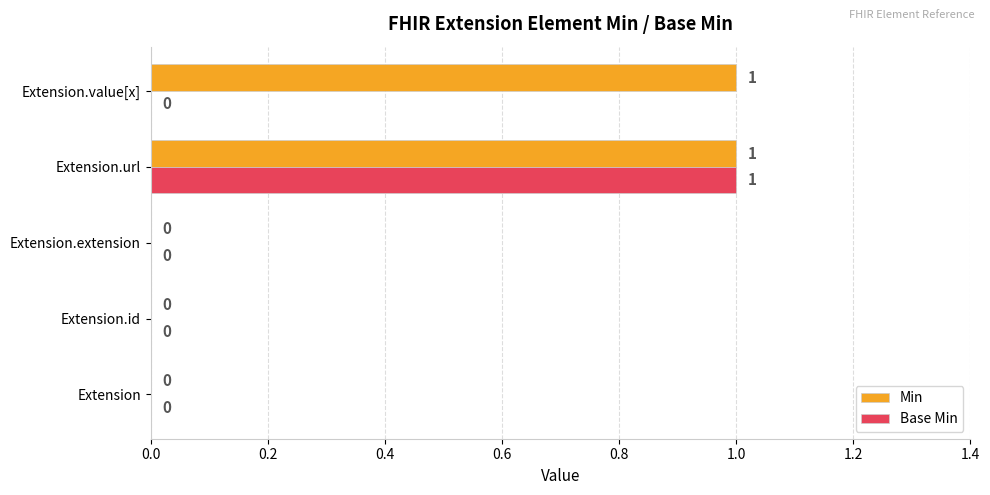

Is the value of Min at Extension.value[x] greater than the value of Base Min at Extension?

Yes